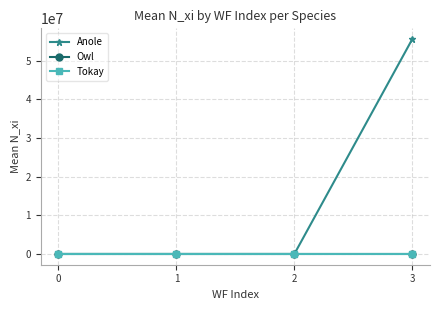

Which series has the largest total across all categories?

Anole